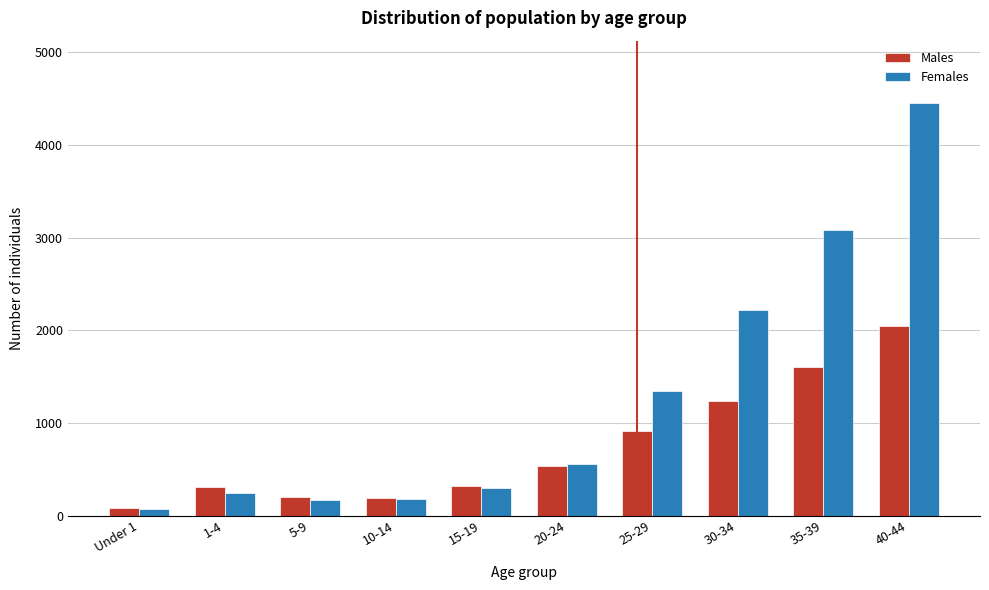

Which label corresponds to the largest value in the chart?

40-44